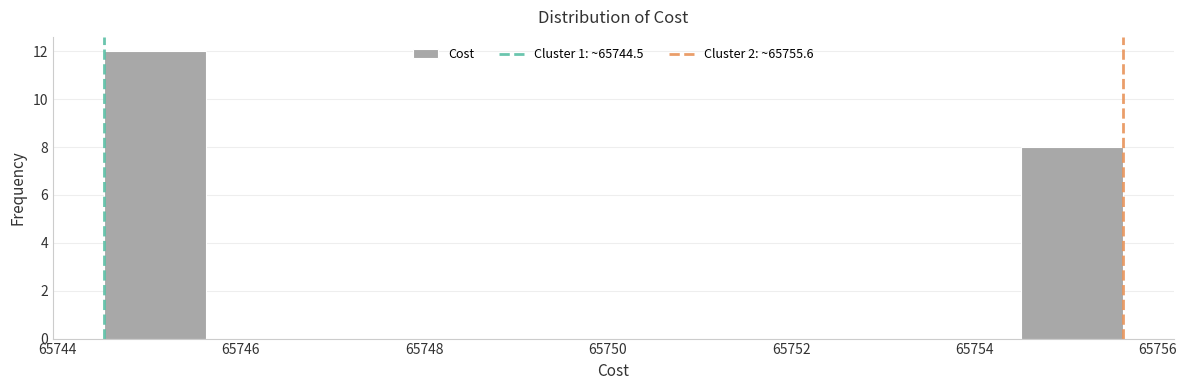

Over which range of the x-axis is the bar tallest?

65744.6 to 65745.6